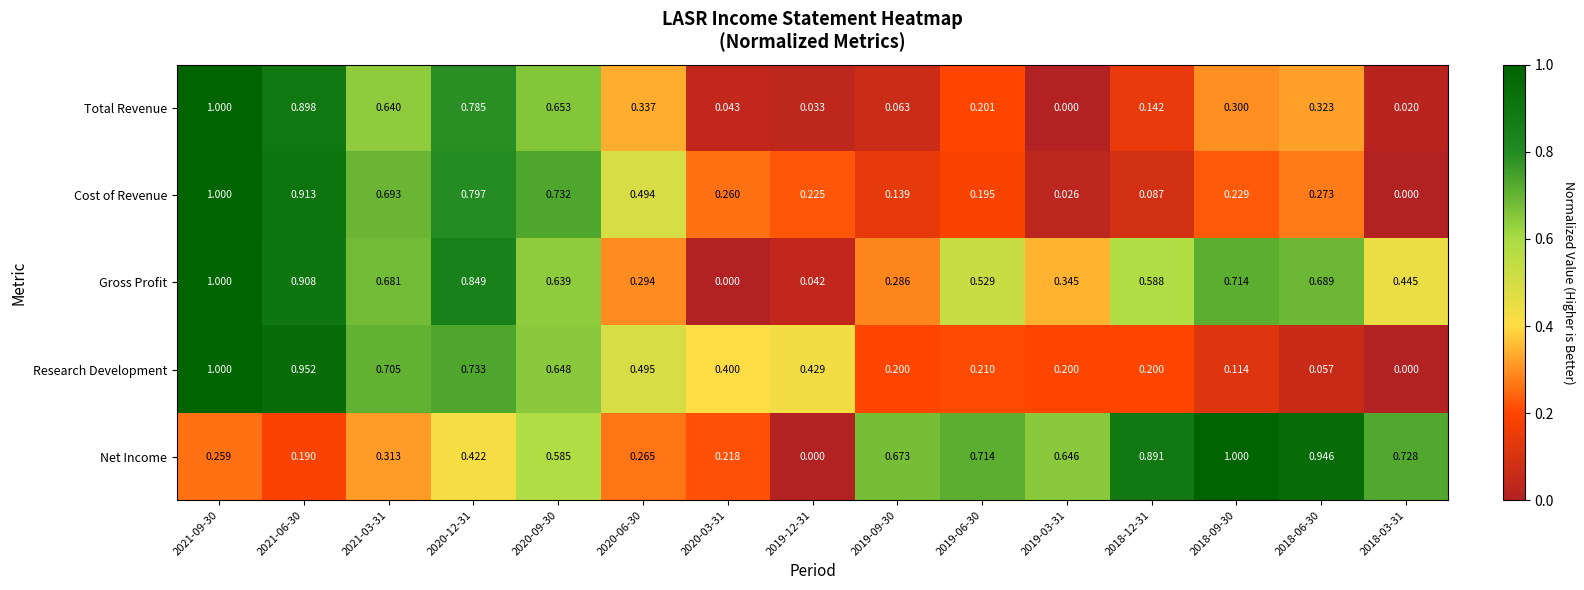

How many distinct data groups are displayed?

5